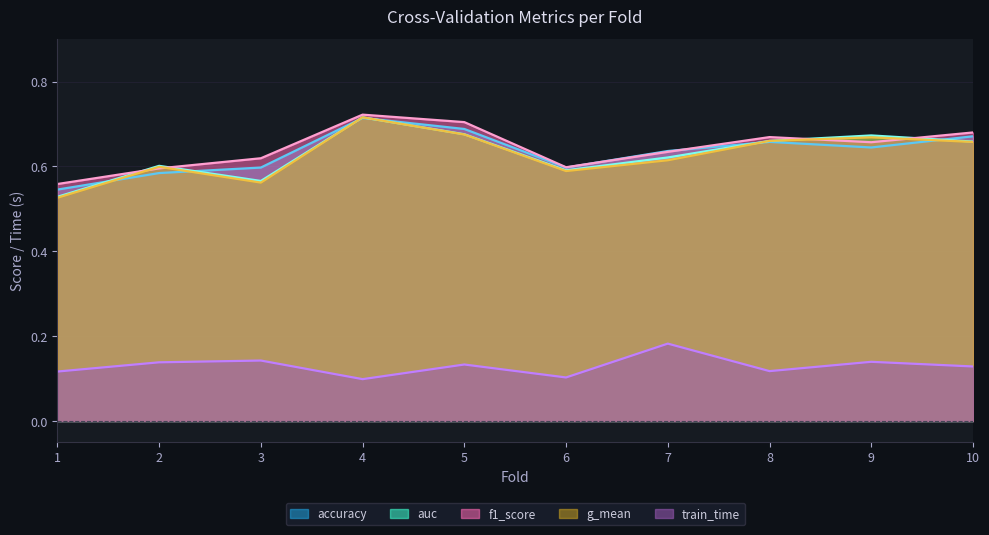

What is the difference between the maximum and minimum values in the f1_score series?

0.2